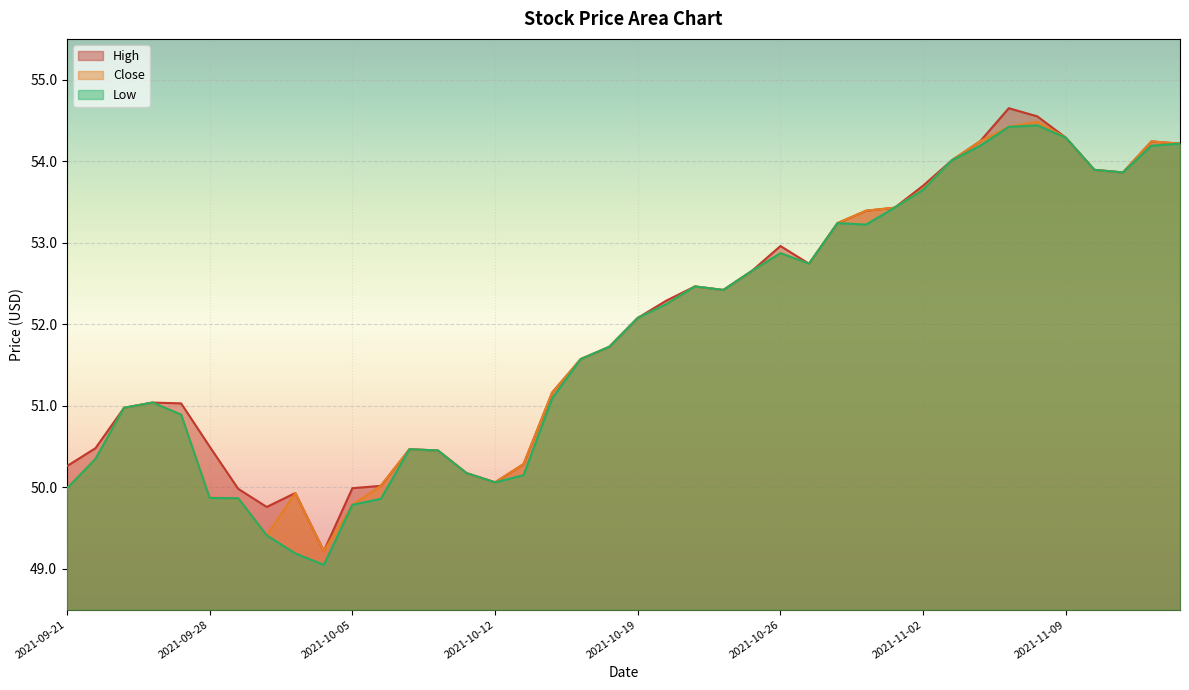

What is the sum of the Close values at 2021-11-01 and 2021-10-04?

102.6